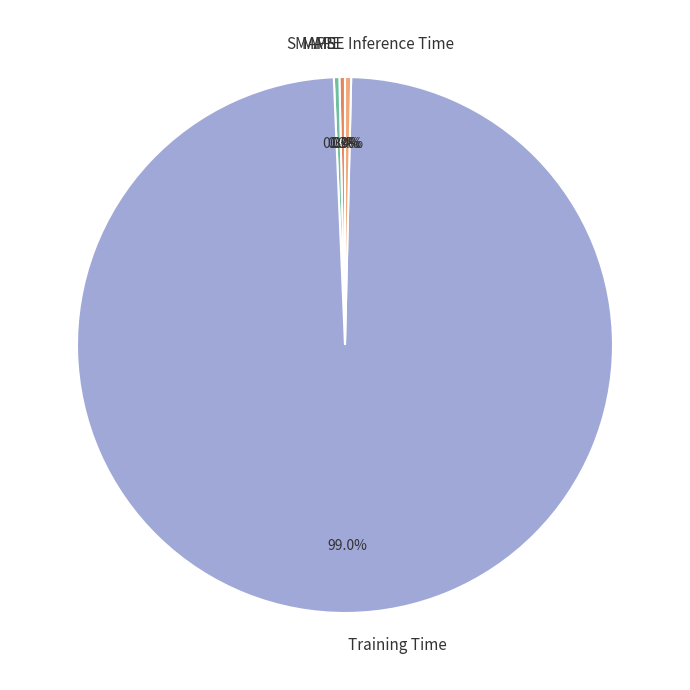

Do MAPE and Training Time together represent more than half of the pie?

Yes